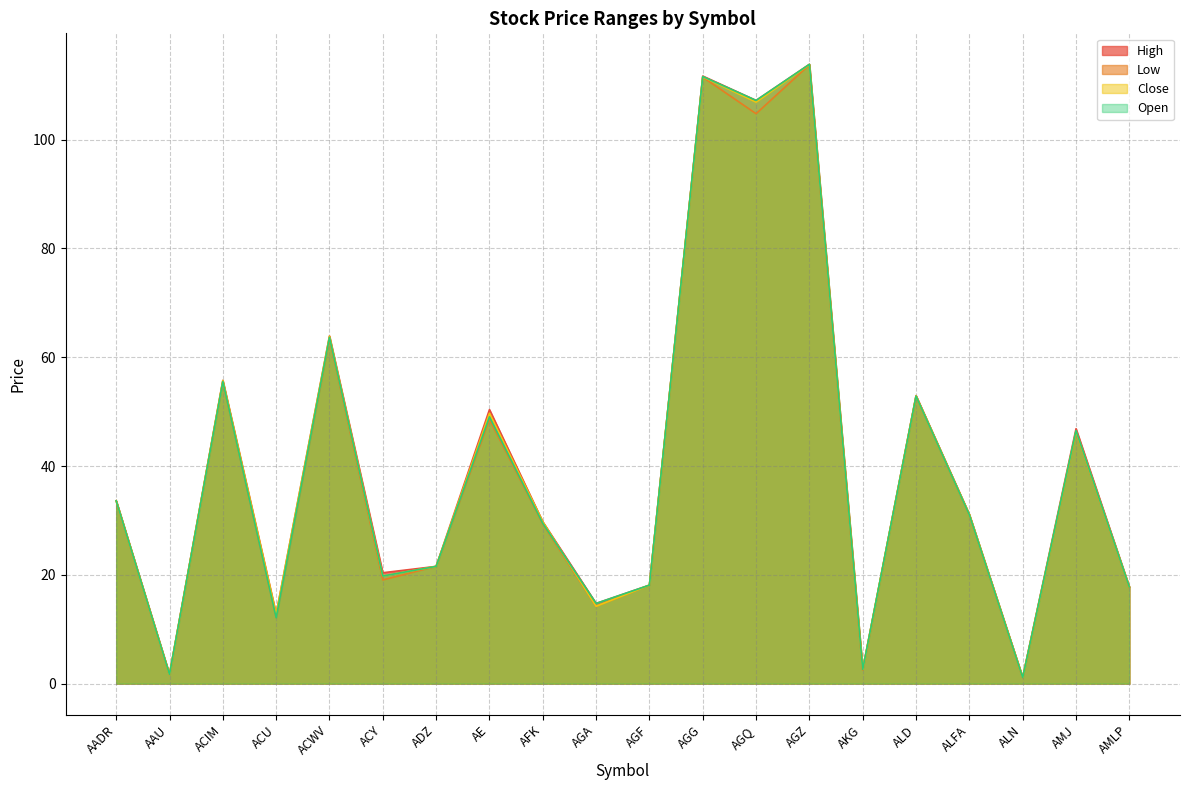

Is the value of Low at ALD greater than the value of Close at AGQ?

No